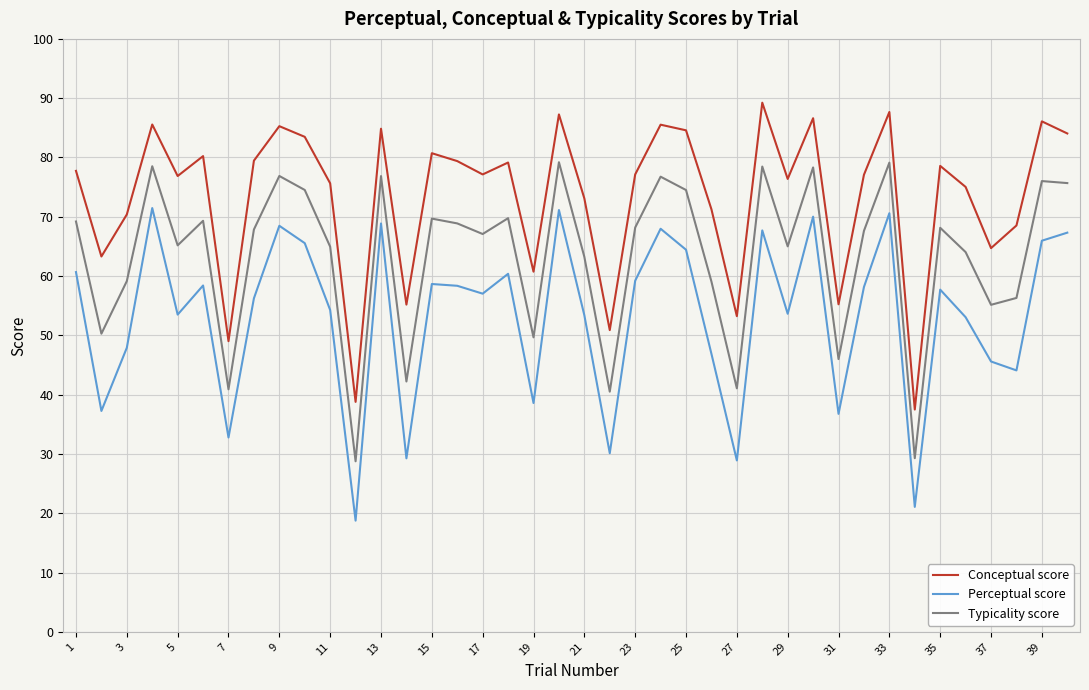

True or false: Conceptual score and Perceptual score intersect in this chart.

False